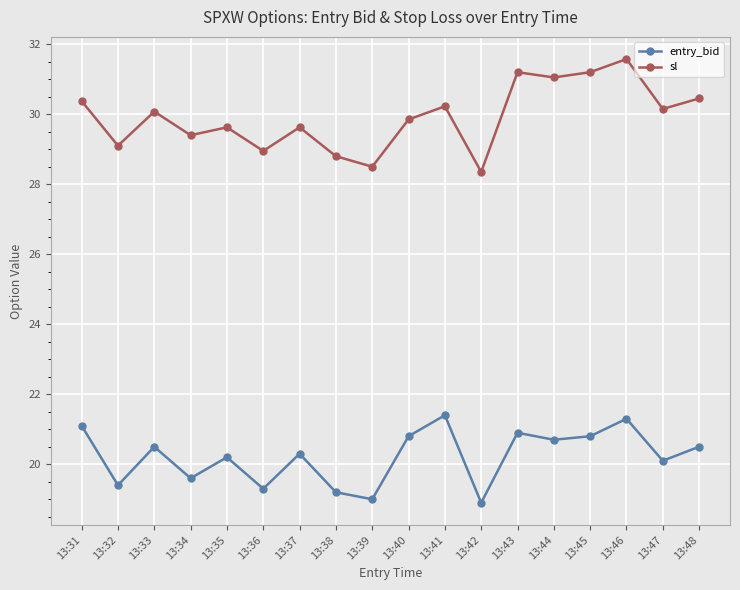

True or false: sl and entry_bid intersect in this chart.

False